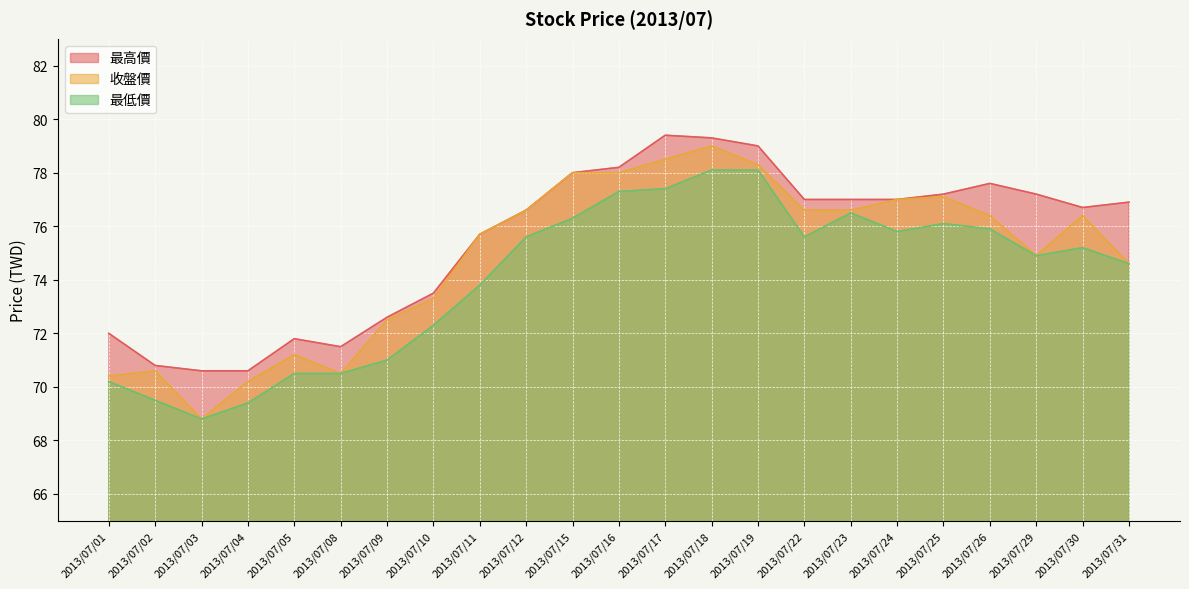

The 最高價 series shows 33.5 at 2013/07/26. True or false?

False